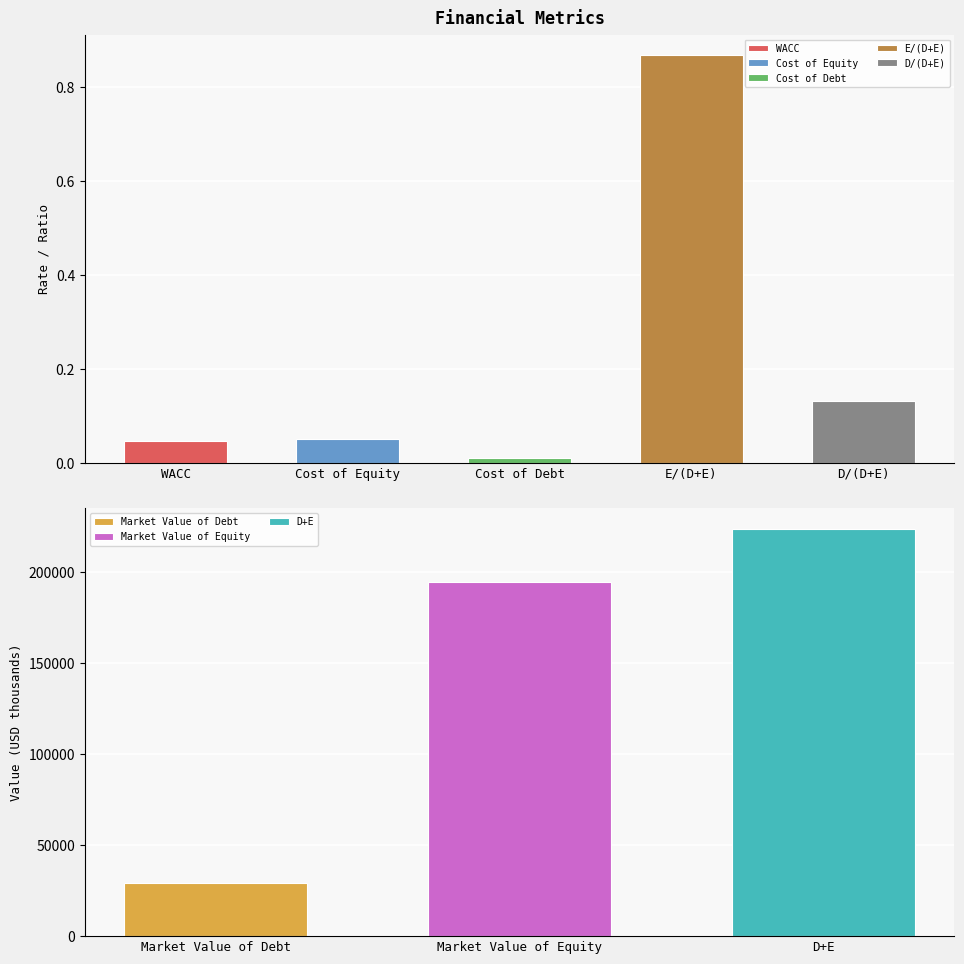

Read the Market Value of Equity value at Market Value of Equity.

194280.0